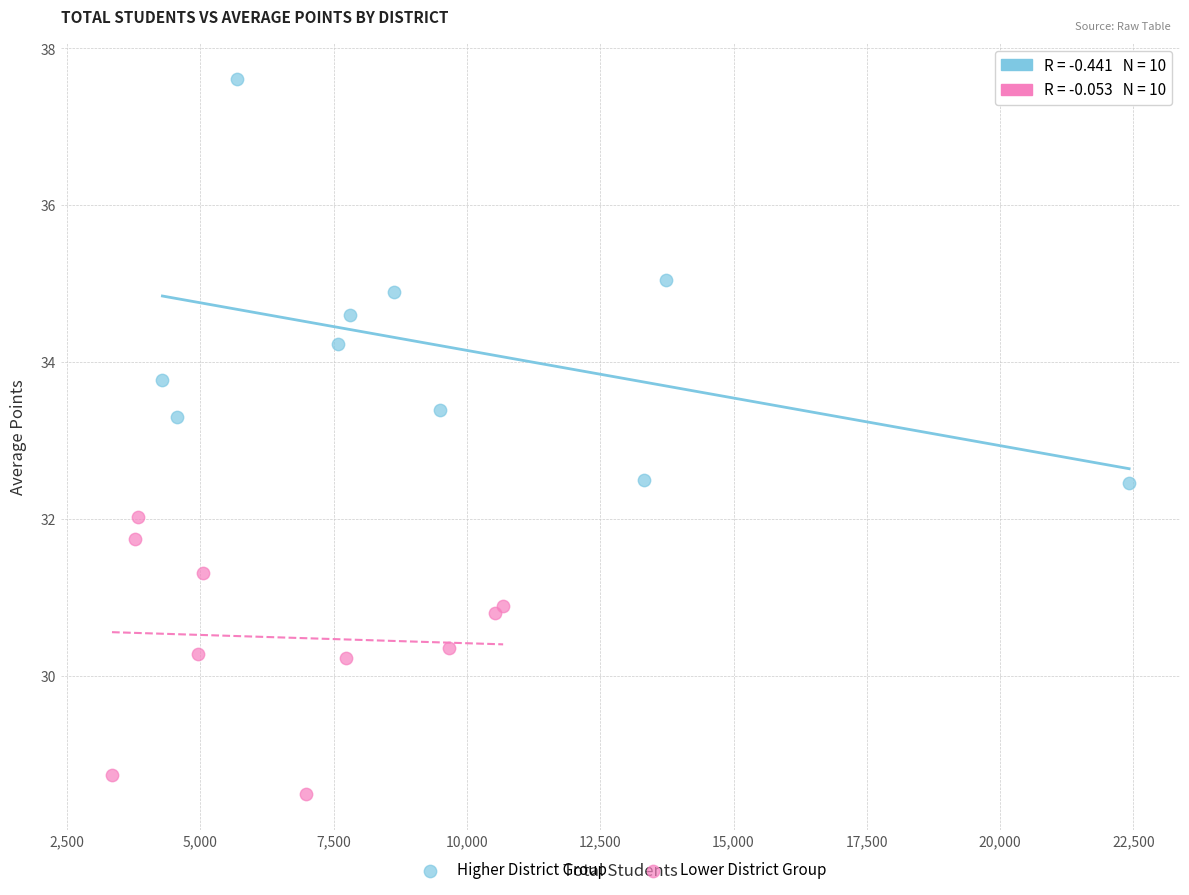

What are all the series names shown in the legend?

Higher District Group, Lower District Group